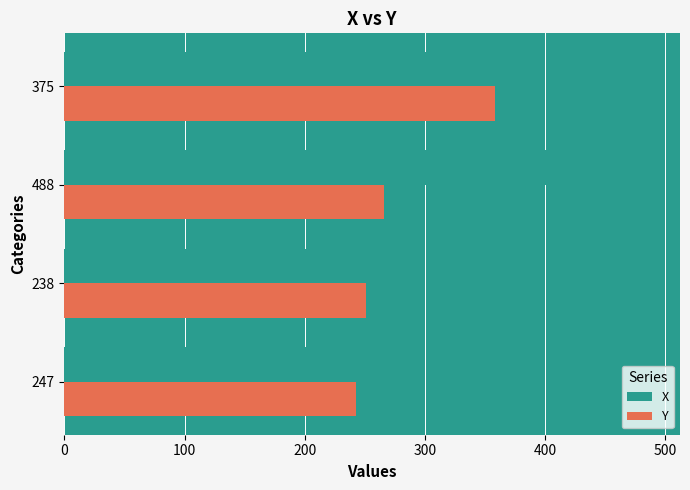

Is it true that X equals 247 at 247?

True